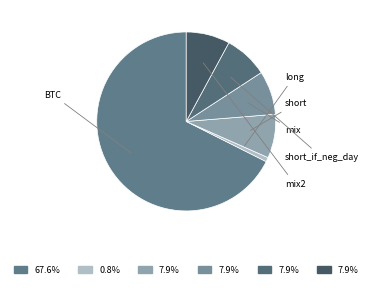

Which slice represents more than half of the pie?

BTC